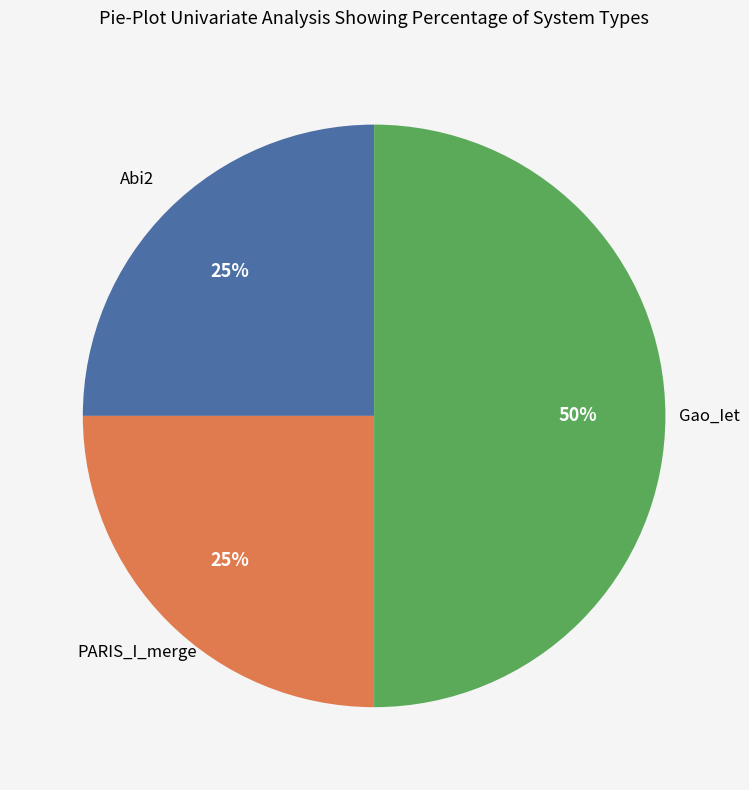

To the nearest percent, what is the difference between the largest and smallest slice percentages?

25%